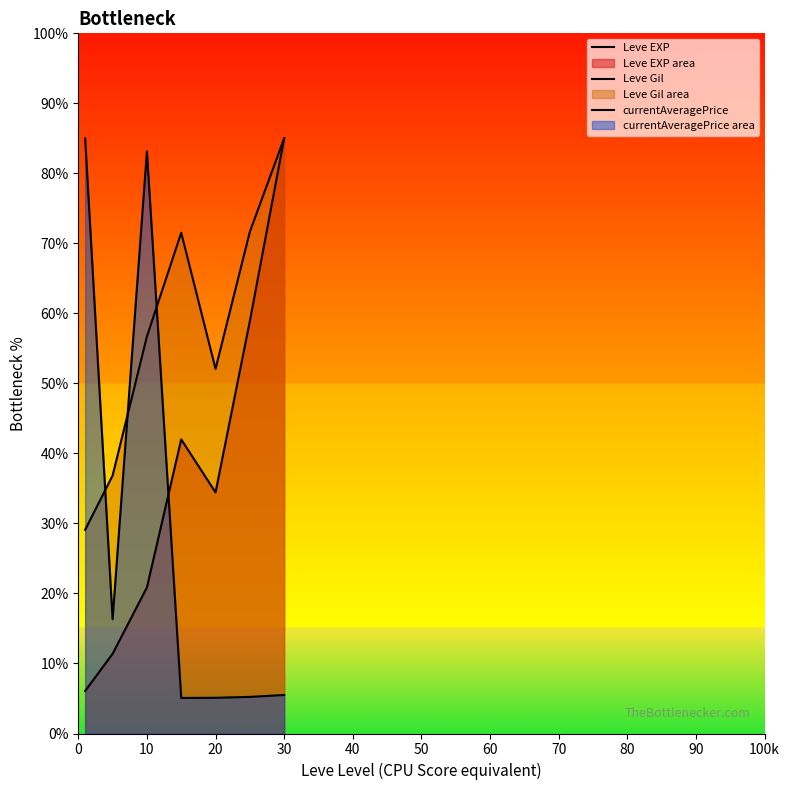

Does the chart display data point markers on the line(s)?

No